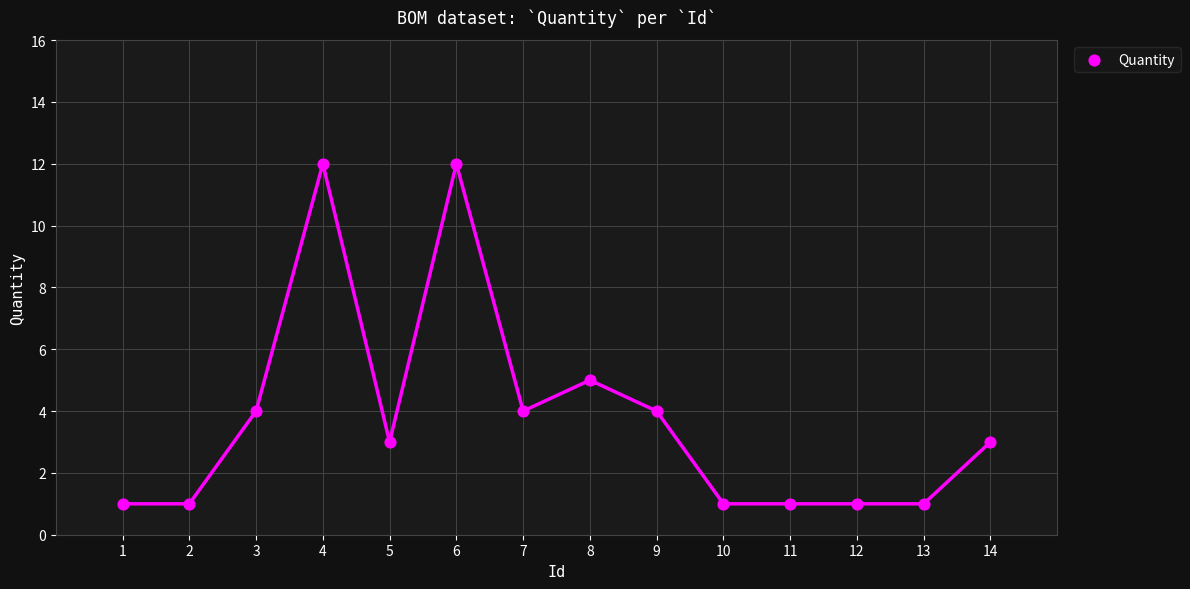

What is the range of X values (max minus min)?

13